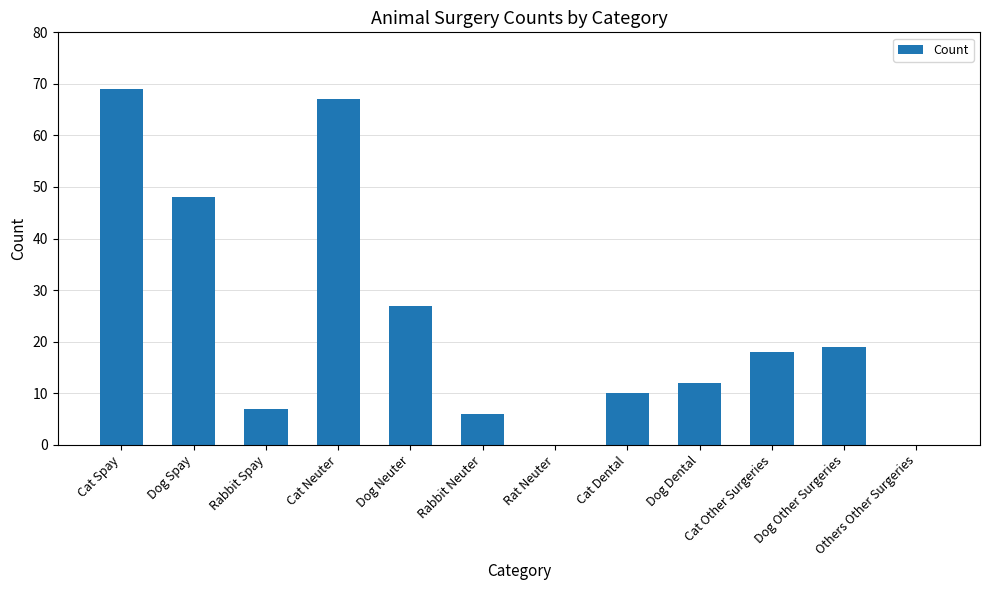

What is the sum of the values at Rabbit Spay and Dog Other Surgeries?

26